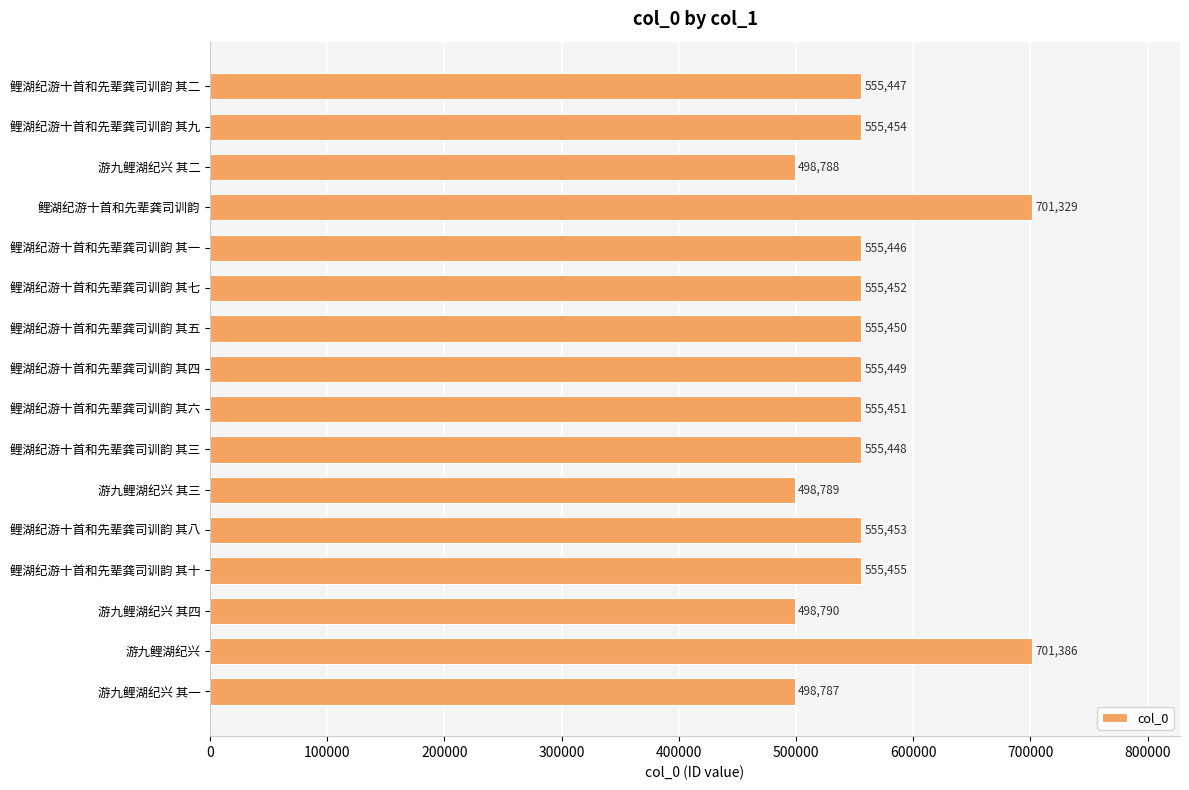

Reading bottom to top, what are all the values shown in this chart?

游九鲤湖纪兴 其一=498787	游九鲤湖纪兴=701386	游九鲤湖纪兴 其四=498790	鲤湖纪游十首和先辈龚司训韵 其十=555455	鲤湖纪游十首和先辈龚司训韵 其八=555453	游九鲤湖纪兴 其三=498789	鲤湖纪游十首和先辈龚司训韵 其三=555448	鲤湖纪游十首和先辈龚司训韵 其六=555451	鲤湖纪游十首和先辈龚司训韵 其四=555449	鲤湖纪游十首和先辈龚司训韵 其五=555450	鲤湖纪游十首和先辈龚司训韵 其七=555452	鲤湖纪游十首和先辈龚司训韵 其一=555446	鲤湖纪游十首和先辈龚司训韵=701329	游九鲤湖纪兴 其二=498788	鲤湖纪游十首和先辈龚司训韵 其九=555454	鲤湖纪游十首和先辈龚司训韵 其二=555447